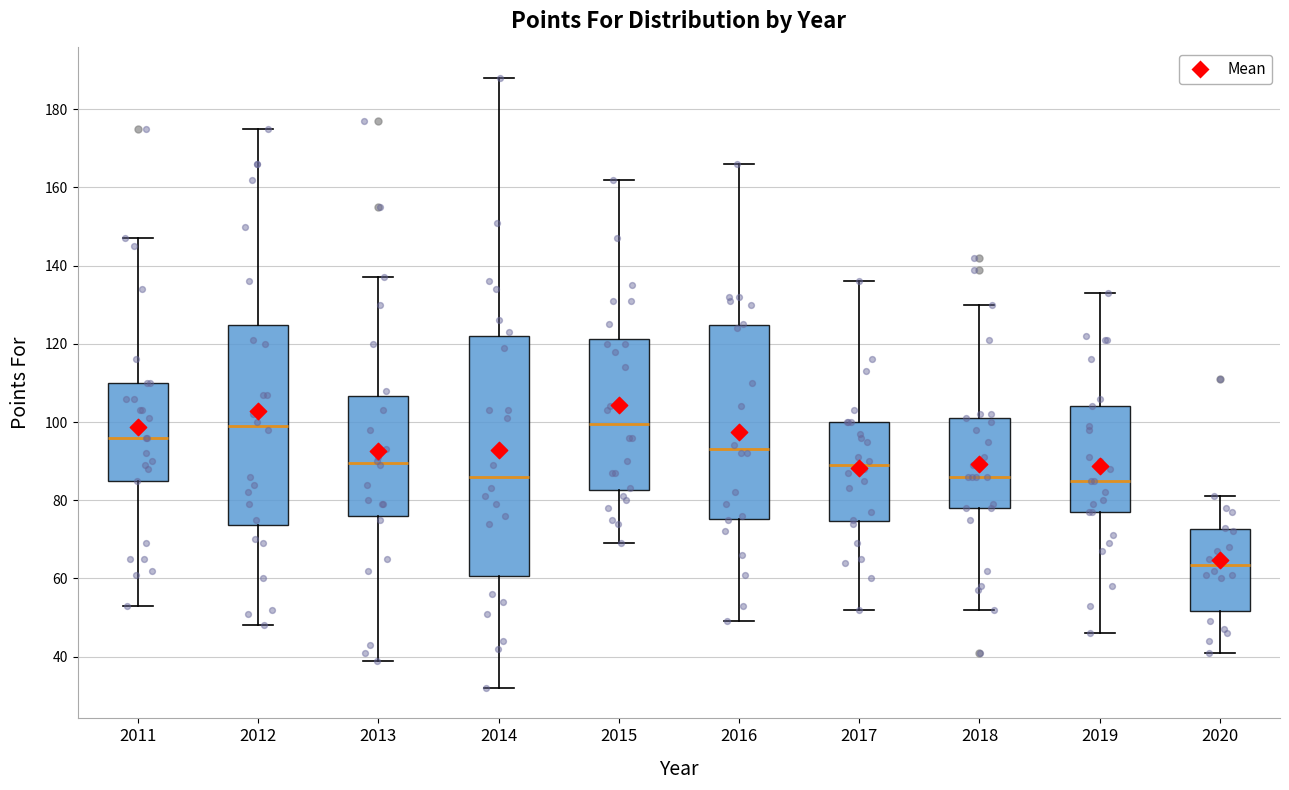

Reading left to right, read every box against the y-axis: the position of its median line, the range the box covers, and the ends of its whiskers. The values are not printed on the chart, so give them approximately, as read against the axis.

2011: median 96, box 86 to 110, whiskers 54 to 148
2012: median 100, box 74 to 124, whiskers 48 to 176
2013: median 90, box 76 to 106, whiskers 40 to 138
2014: median 86, box 60 to 122, whiskers 32 to 188
2015: median 100, box 82 to 122, whiskers 70 to 162
2016: median 94, box 76 to 124, whiskers 50 to 166
2017: median 90, box 74 to 100, whiskers 52 to 136
2018: median 86, box 78 to 102, whiskers 52 to 130
2019: median 86, box 78 to 104, whiskers 46 to 134
2020: median 64, box 52 to 72, whiskers 42 to 82